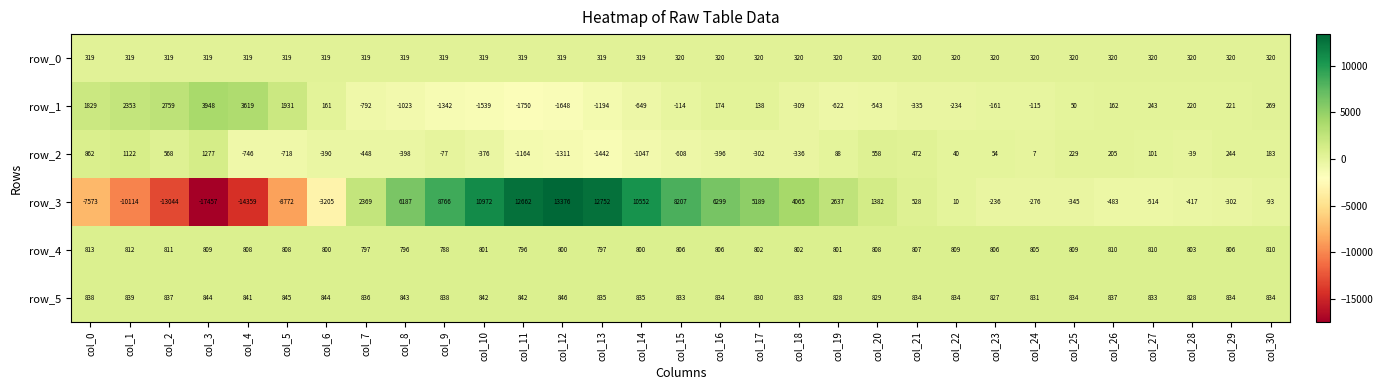

How many values in row_2 are below zero?

16